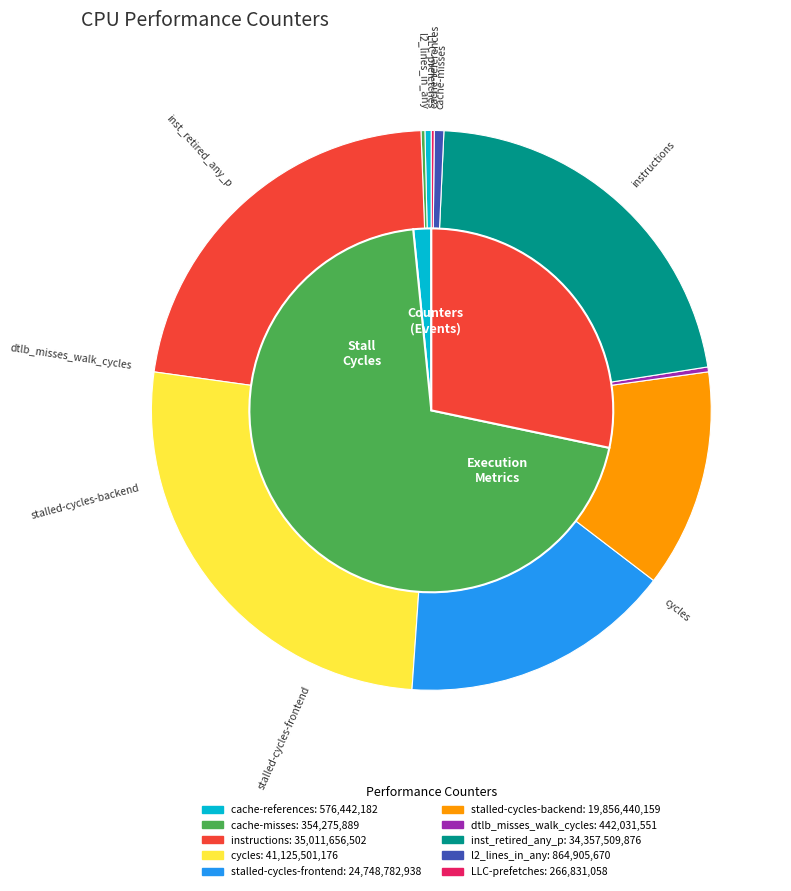

To the nearest percent, what is the difference between the stalled-cycles-backend and l2_lines_in_any slice percentages?

12%